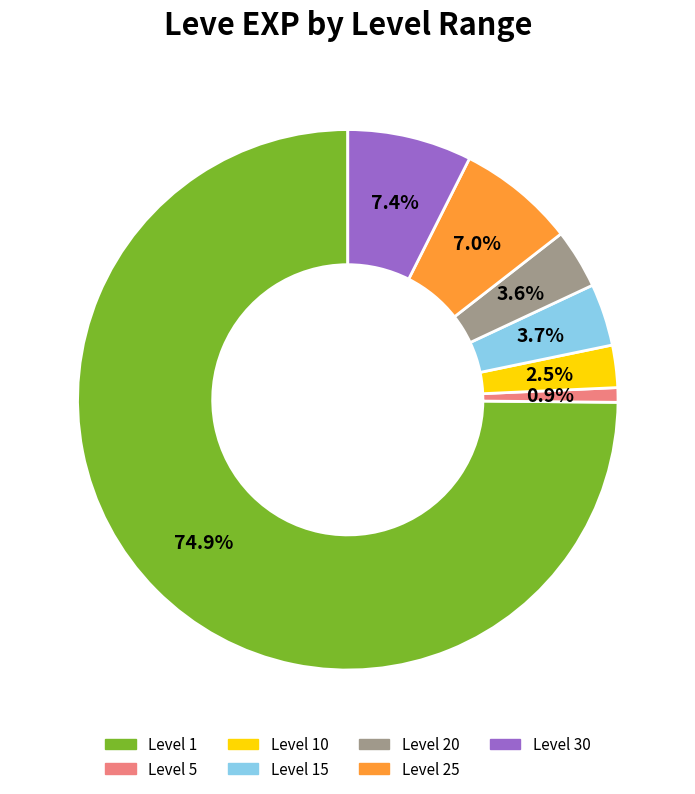

Is there any slice that represents more than half of the pie?

Yes